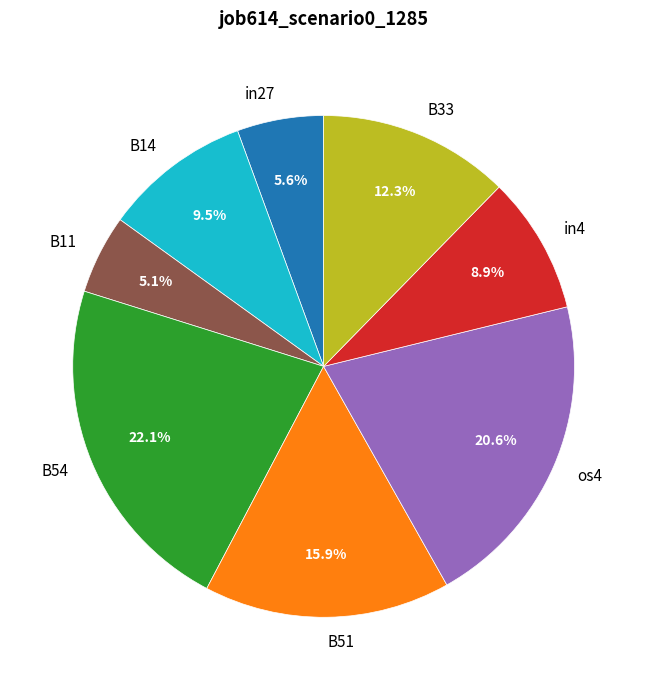

Combined, what portion of the pie is in4 and os4?

29.5%